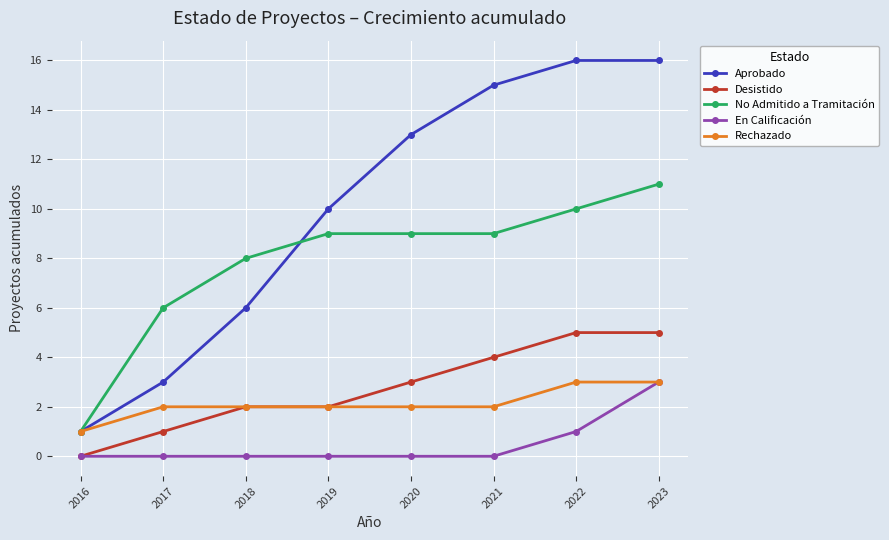

At which category is the sum across all series the highest?

2023